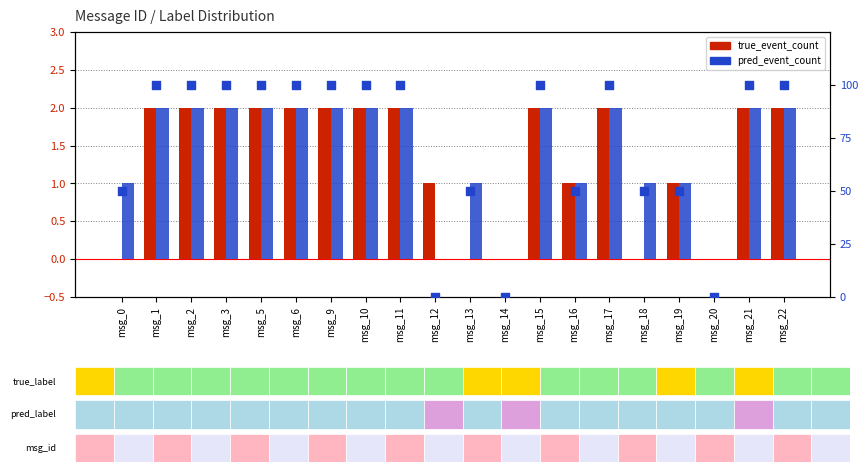

Which series contains the highest Y value?

pred % of max